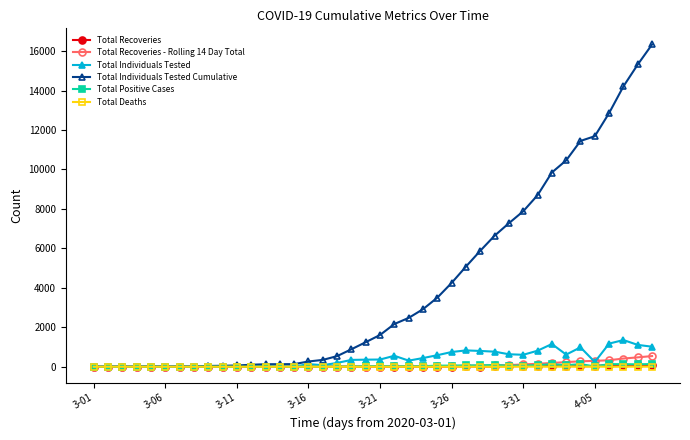

True or false: Total Positive Cases has more than 1 interior local peaks.

True